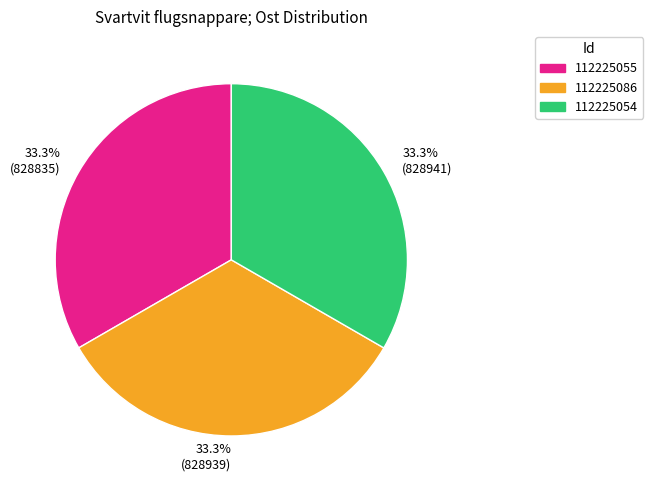

How many slices are in this pie chart?

3